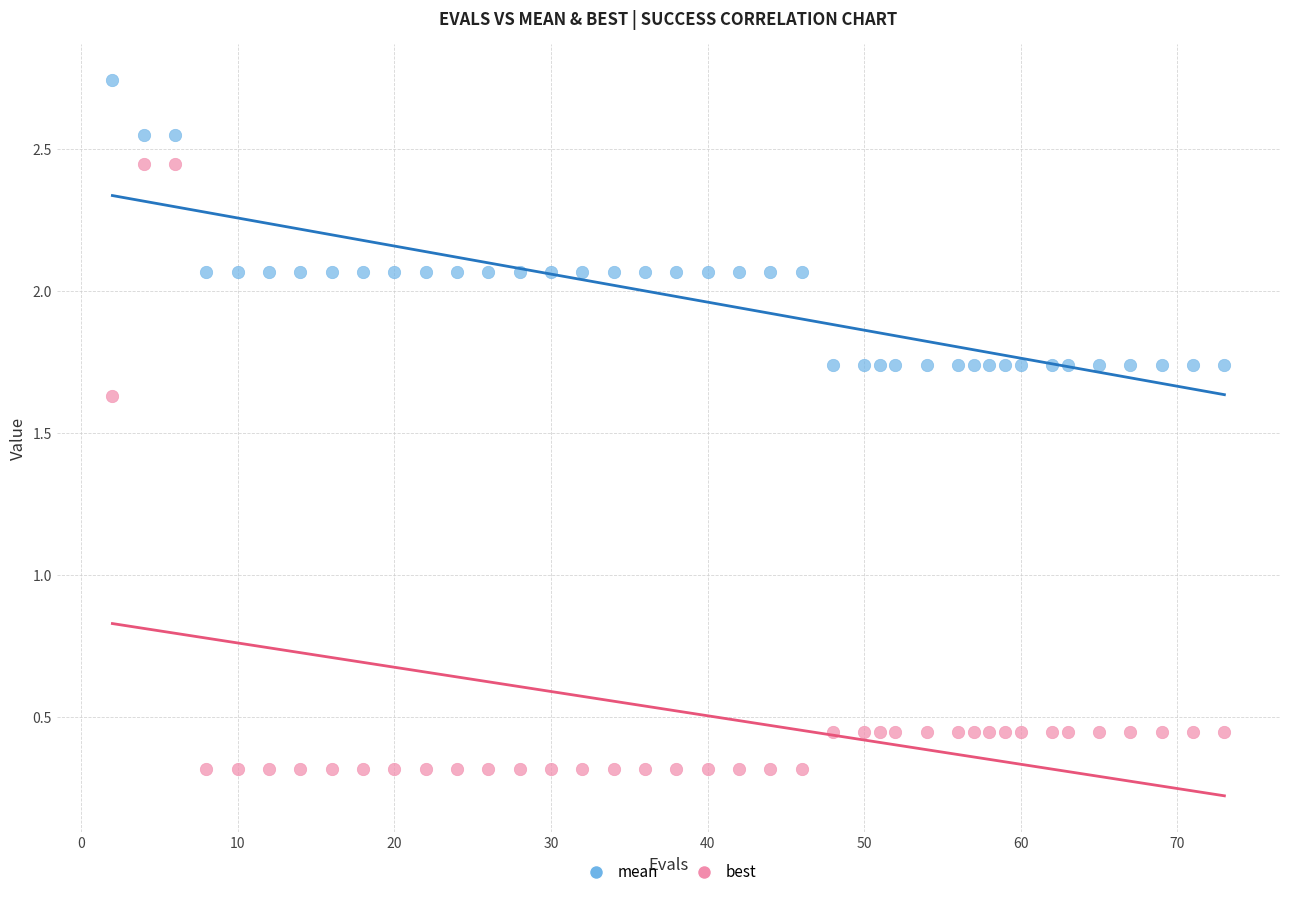

Which series reaches the minimum Y coordinate?

best